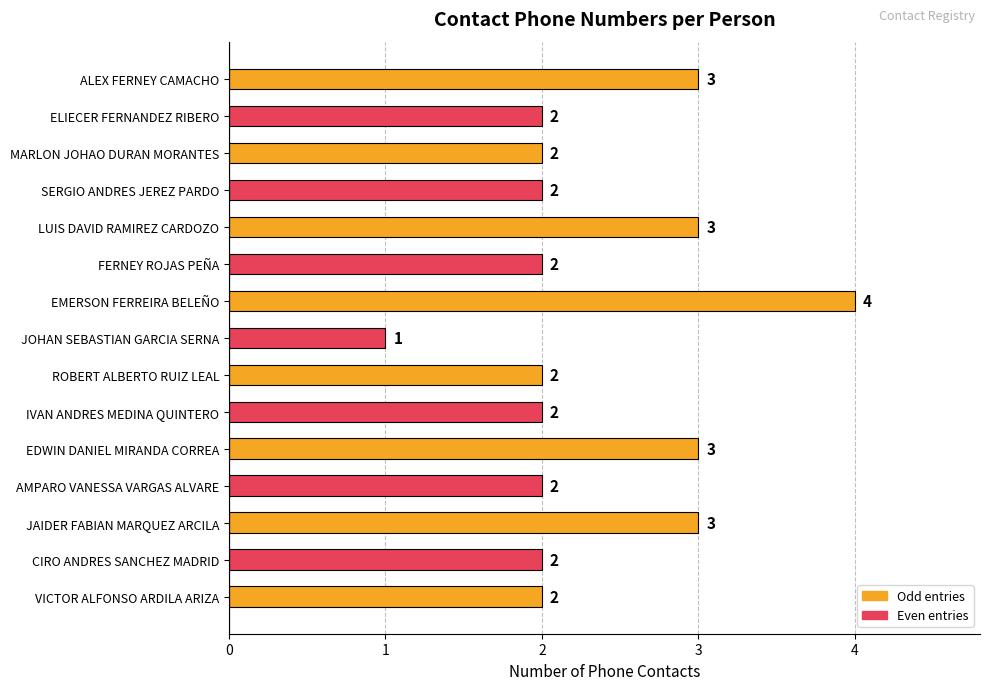

What is the ratio of the value at EDWIN DANIEL MIRANDA CORREA to the value at FERNEY ROJAS PEÑA?

1.5